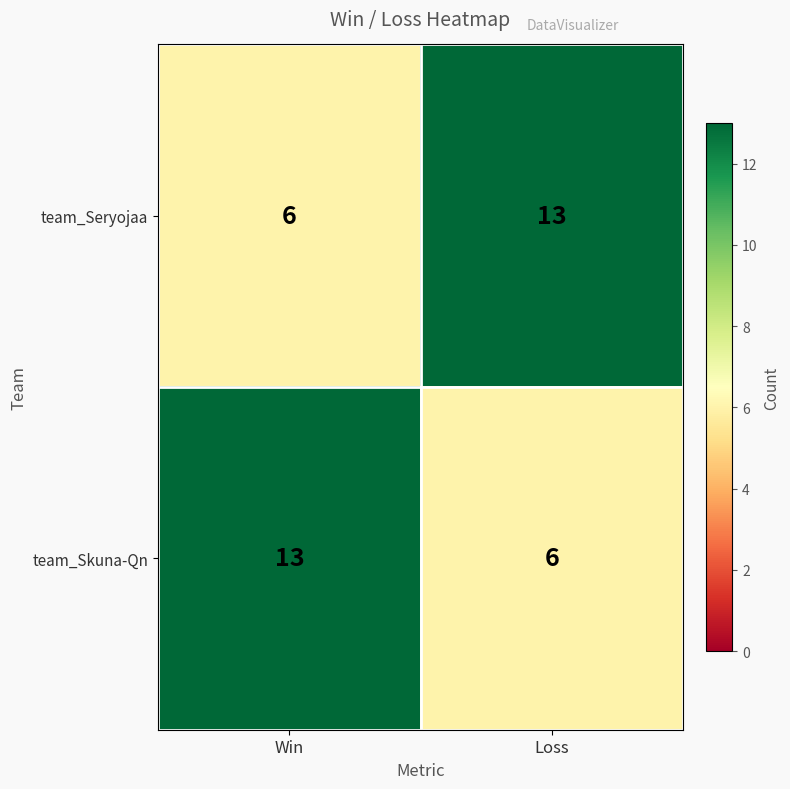

Reading left to right, extract all data points from this chart.

team_Seryojaa: 6	13
team_Skuna-Qn: 13	6